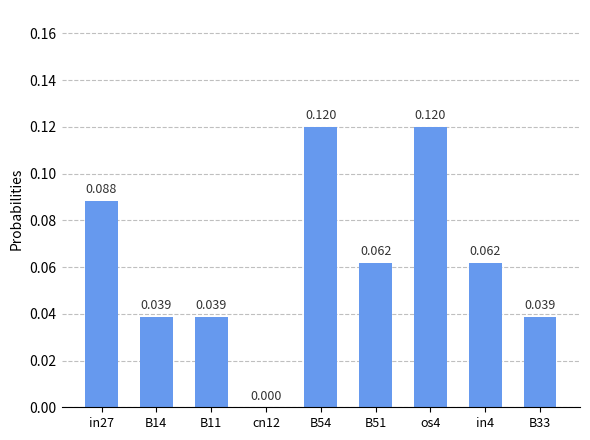

What is the label of the 5th bar from the right?

B54